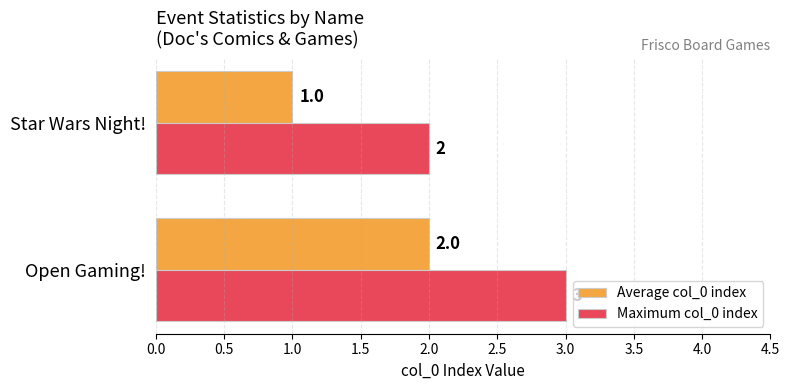

Rank the series by their average value, from highest to lowest.

Maximum col_0 index, Average col_0 index